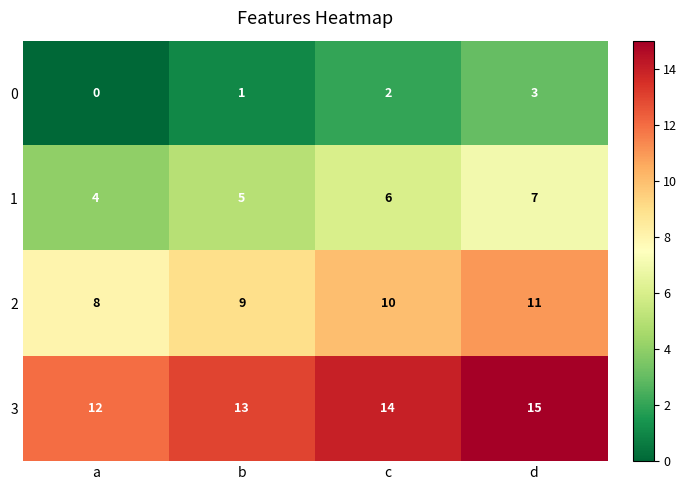

What is the difference between the highest and lowest values at d?

12